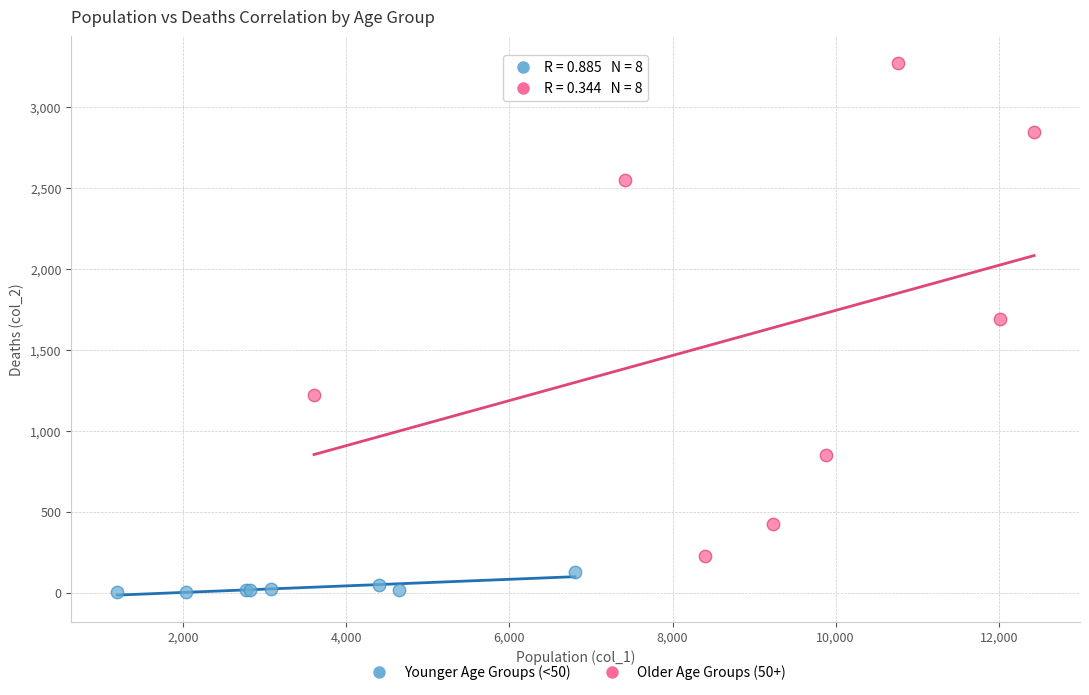

Which series has the largest Y range (max minus min)?

Older Age Groups (50+)